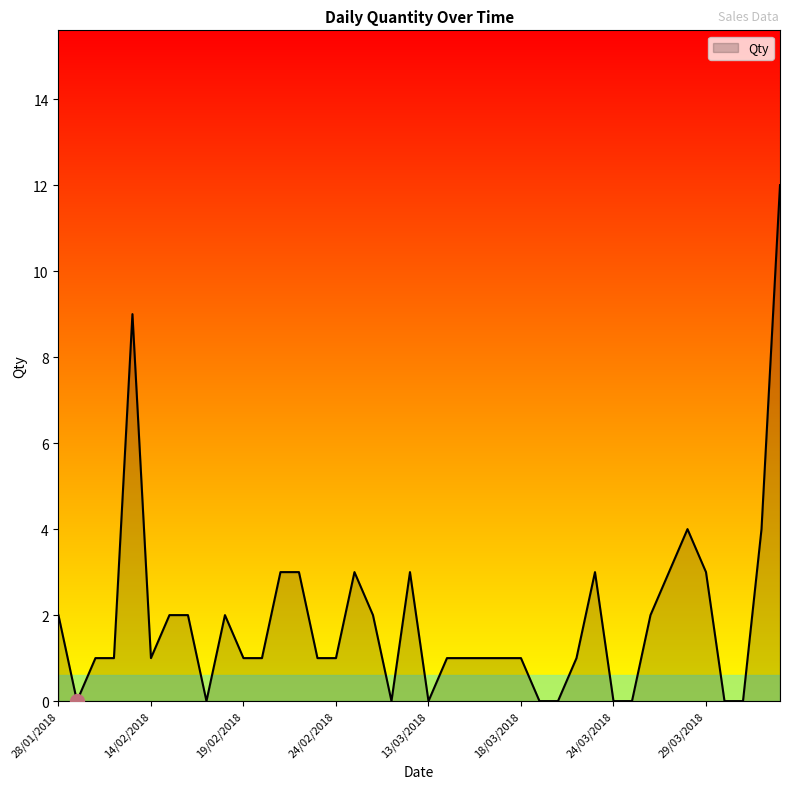

What is the greatest value displayed?

12